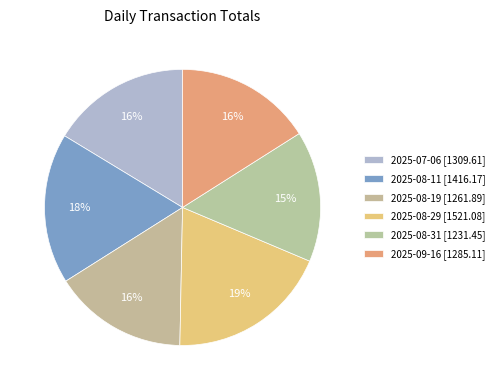

To the nearest percent, what is the difference between the 2025-08-11 and 2025-08-29 slice percentages?

1%